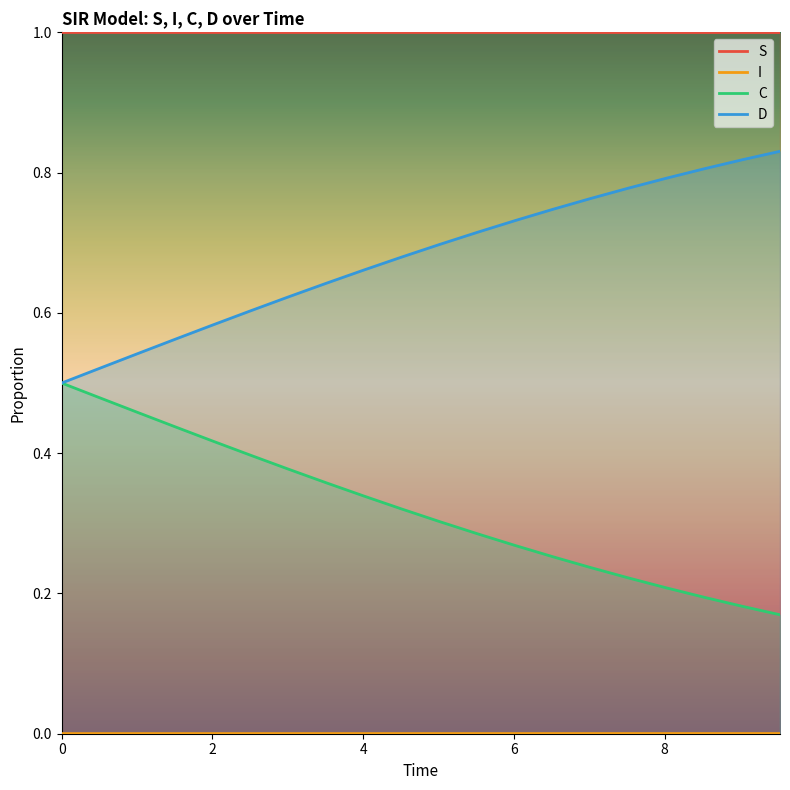

Reading left to right, extract all data points from this chart.

S: 1.0	1.0	1.0	1.0	1.0	1.0	1.0	1.0	1.0	1.0	1.0	1.0	1.0	1.0	1.0	1.0	1.0	1.0	1.0	1.0
I: 0.0	0.0	0.0	0.0	0.0	0.0	0.0	0.0	0.0	0.0	0.0	0.0	0.0	0.0	0.0	0.0	0.0	0.0	0.0	0.0
C: 0.5	0.5	0.5	0.4	0.4	0.4	0.4	0.4	0.3	0.3	0.3	0.3	0.3	0.3	0.2	0.2	0.2	0.2	0.2	0.2
D: 0.5	0.5	0.5	0.6	0.6	0.6	0.6	0.6	0.7	0.7	0.7	0.7	0.7	0.7	0.8	0.8	0.8	0.8	0.8	0.8